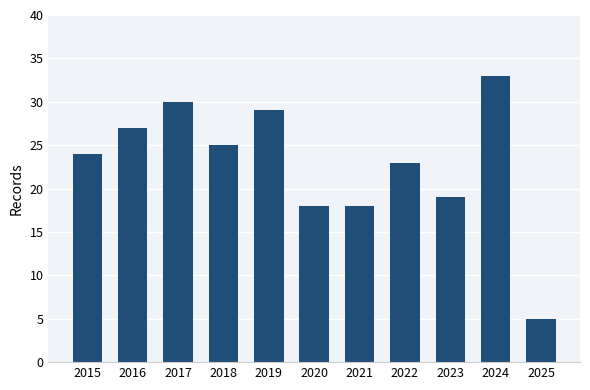

What is the average value?

23